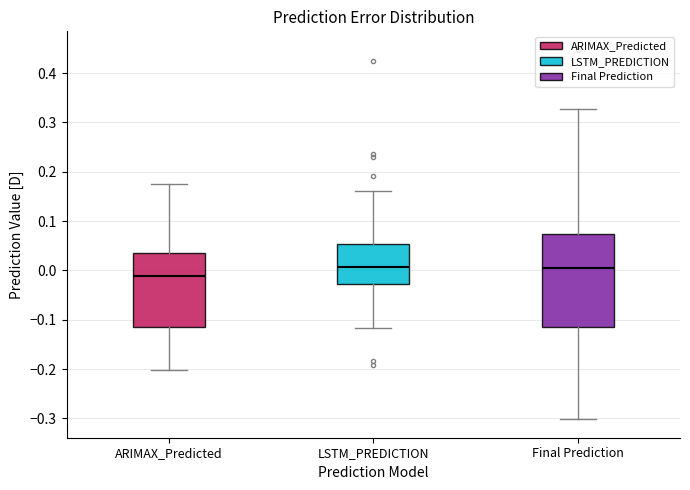

Reading left to right, transcribe this box plot: for each box, give where its median line is, the range the box spans, and where its two whiskers end, as read against the y-axis. The values are not printed on the chart, so give them approximately, as read against the axis.

ARIMAX_Predicted: median -0.01, box -0.12 to 0.03, whiskers -0.20 to 0.18
LSTM_PREDICTION: median 0.01, box -0.03 to 0.05, whiskers -0.12 to 0.16
Final Prediction: median 0.00, box -0.11 to 0.07, whiskers -0.30 to 0.33